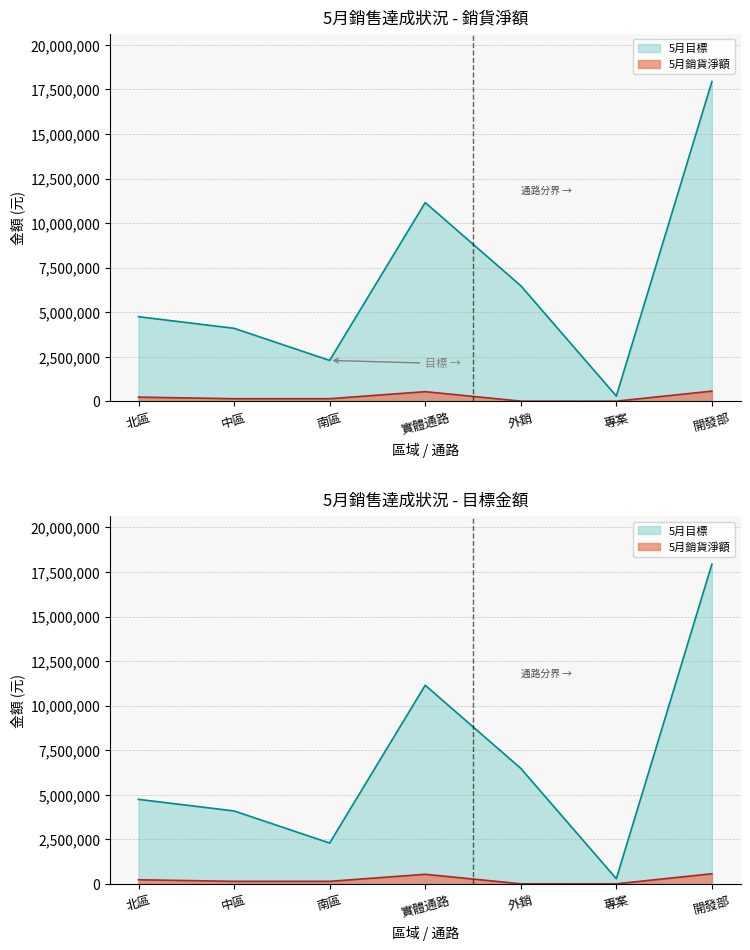

The 5月銷貨淨額 series shows 577518 at 開發部. True or false?

True